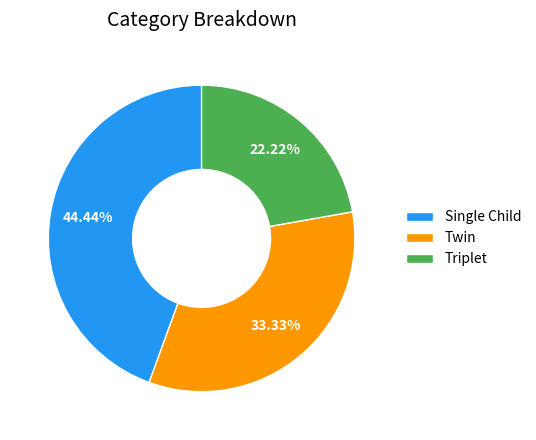

What is the ratio of the value at Triplet to the value at Twin?

0.7